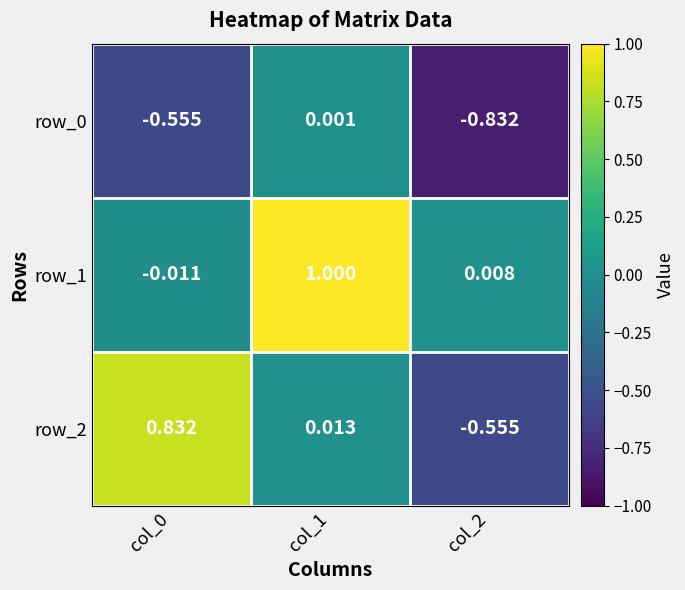

What is the spread (max minus min) of values at col_2?

0.8